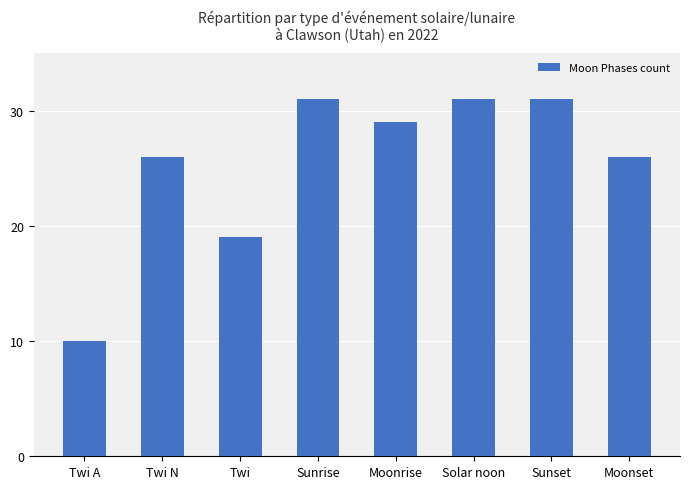

What is the average value?

25